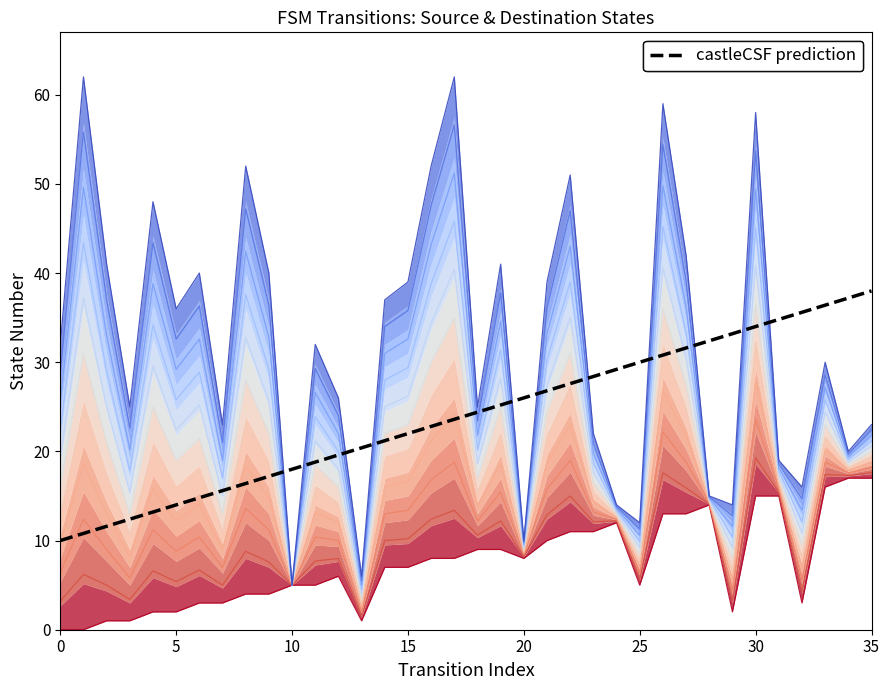

What is the value of the 3rd point from the left?

37.0